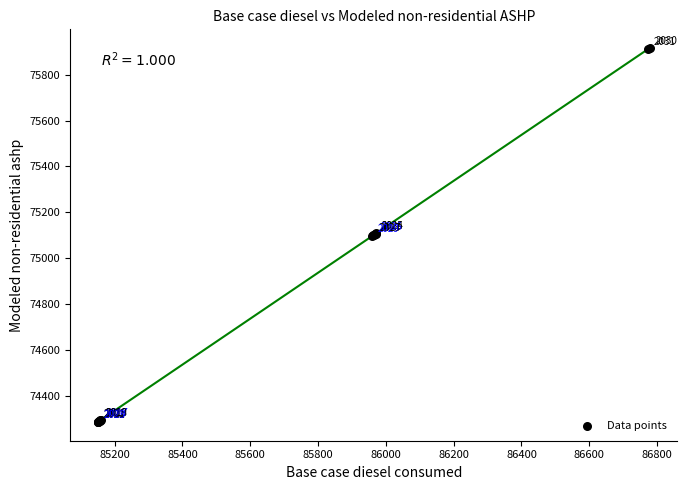

What Y value in the scatter plot is closest to 75101?

75099.7